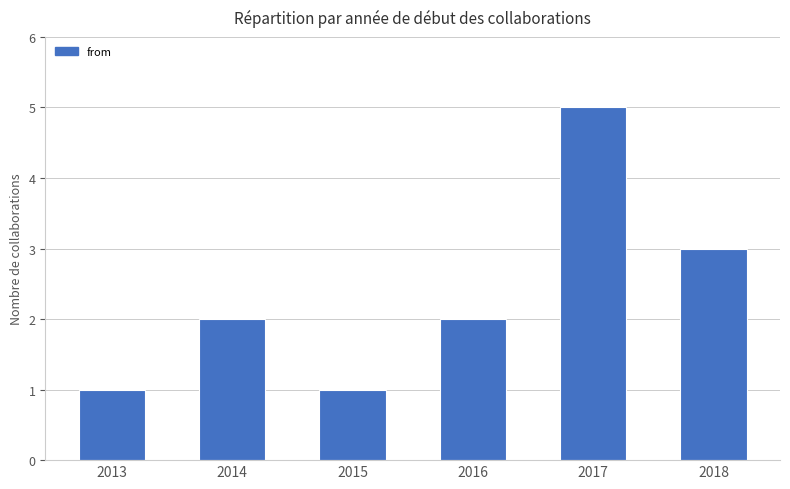

Count the values in the range 1 to 3.

5